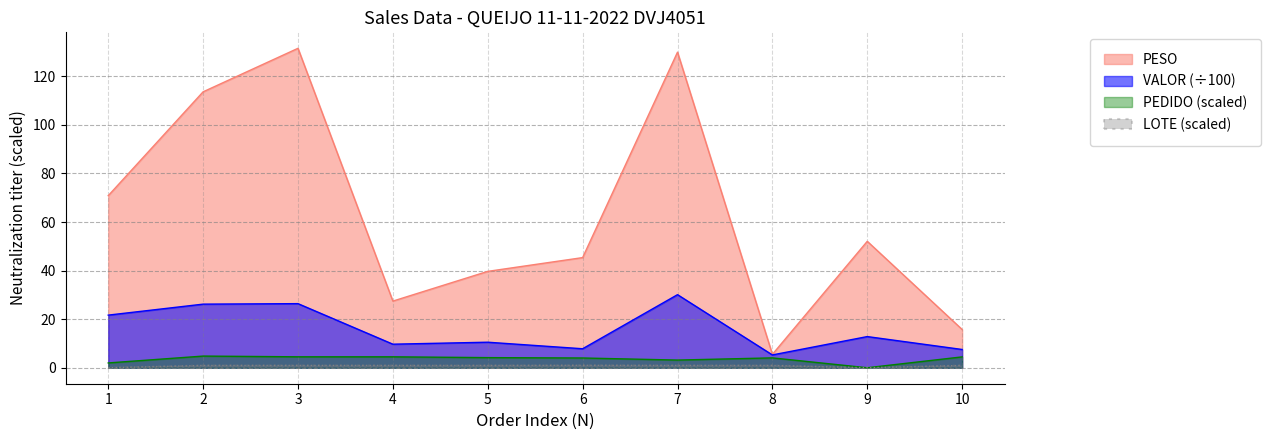

True or false: PEDIDO has more than 2 points higher than both neighbors.

False